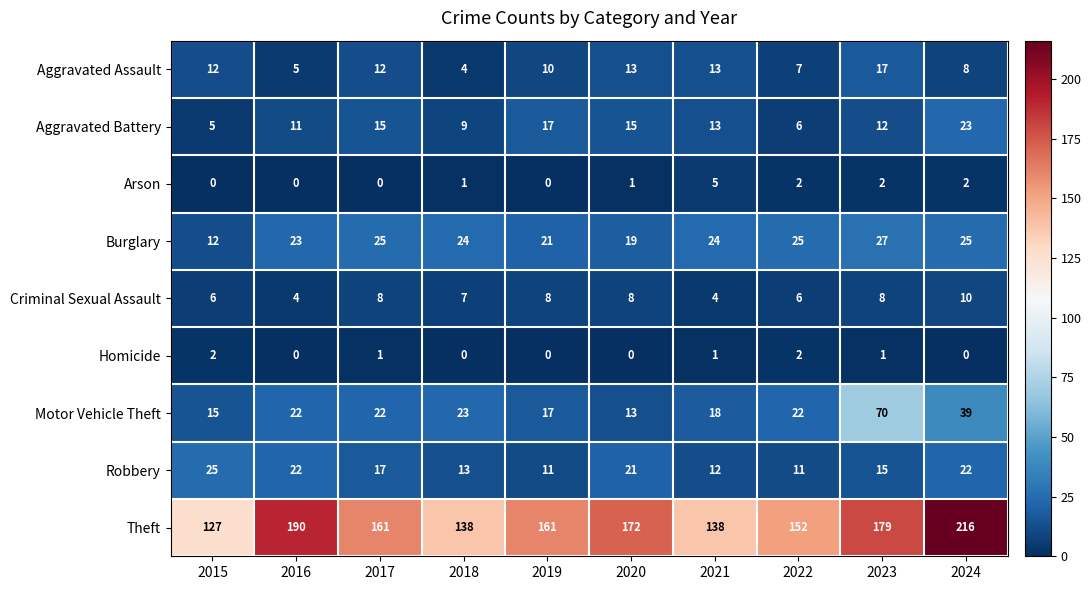

Which series has the largest total across all categories?

Theft